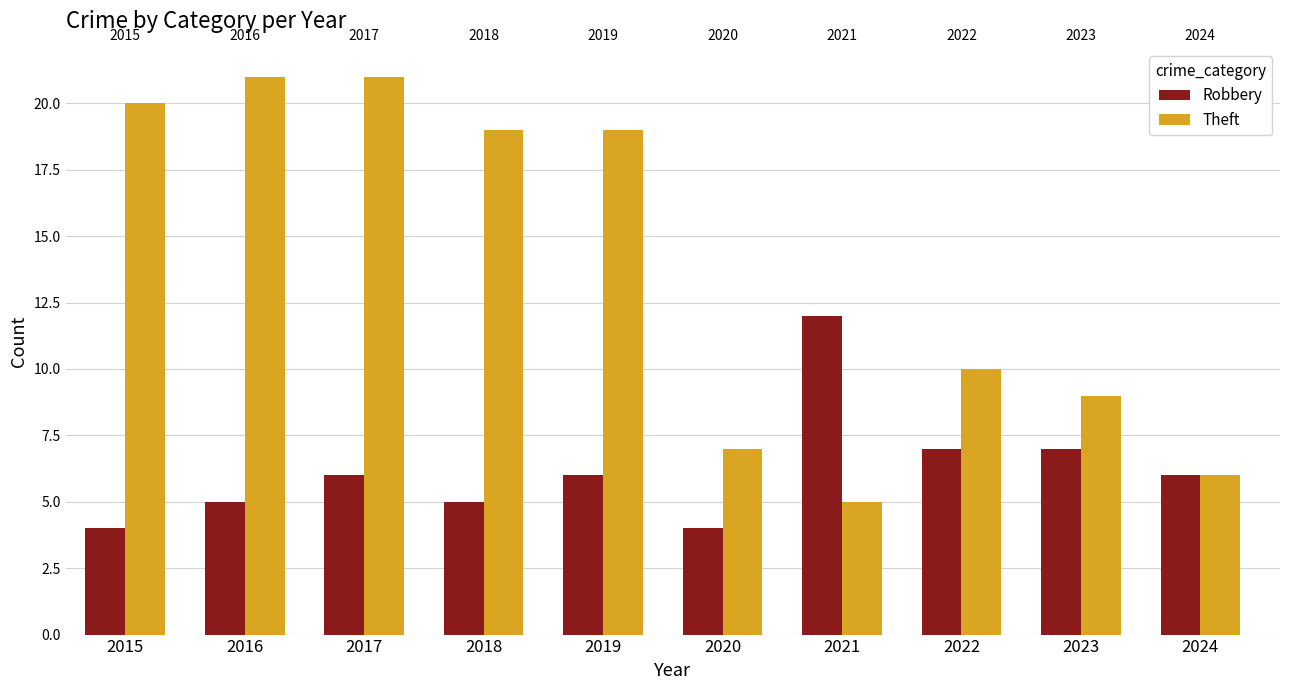

What is the minimum value for Theft?

5